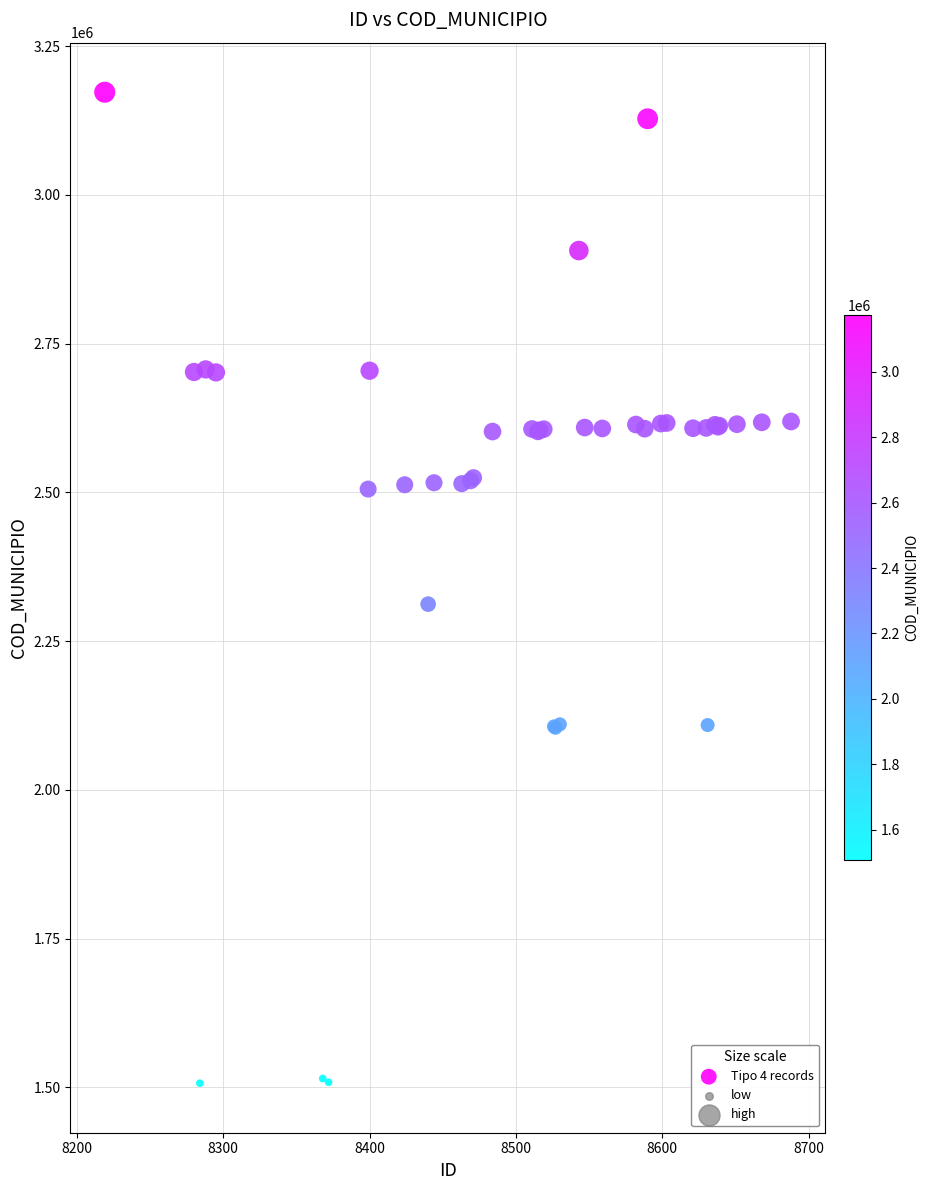

What Y value in the scatter plot is closest to 2339962?

2312322